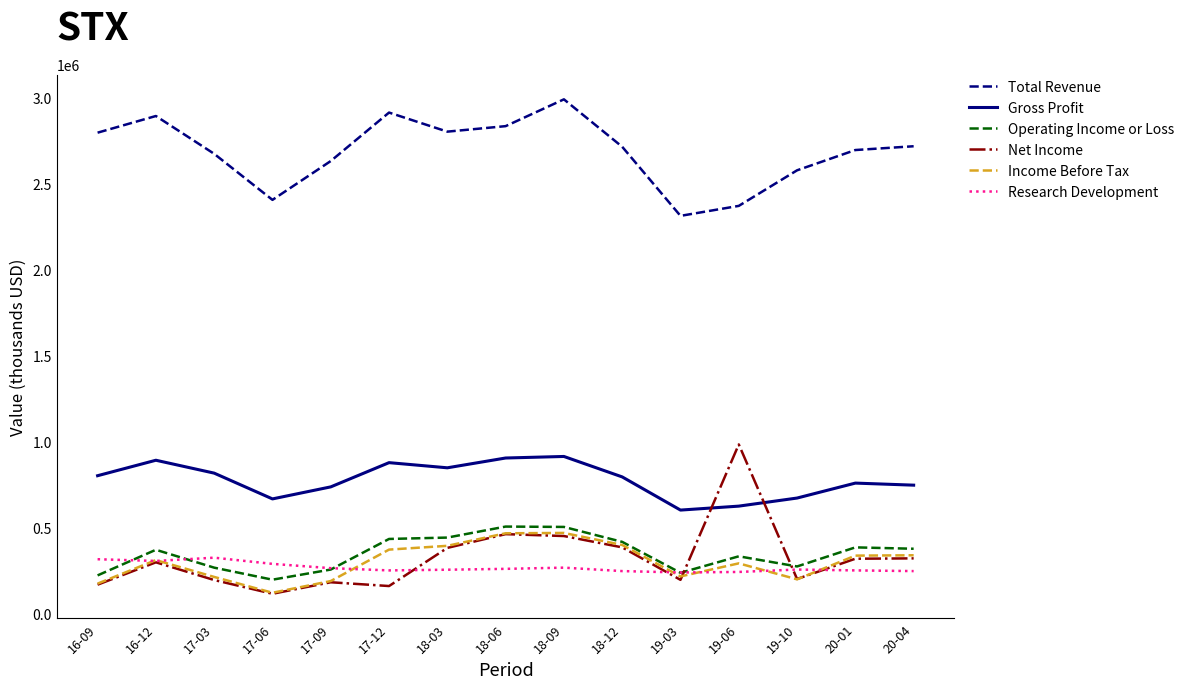

What is the maximum value for Total Revenue?

2991000